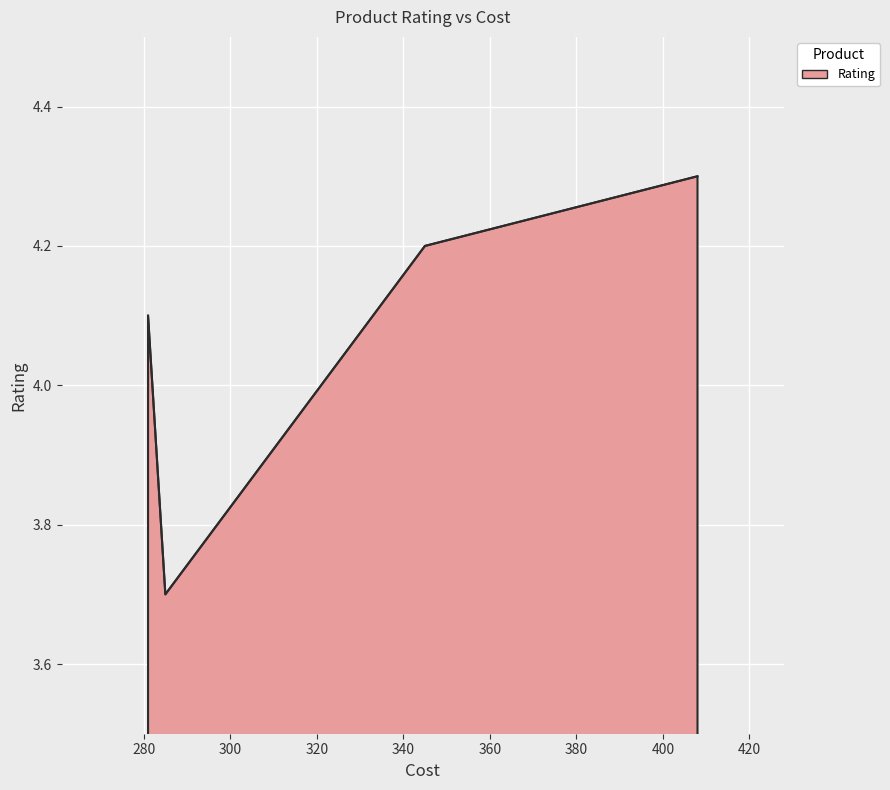

Count the values in the range 4 to 5.

3